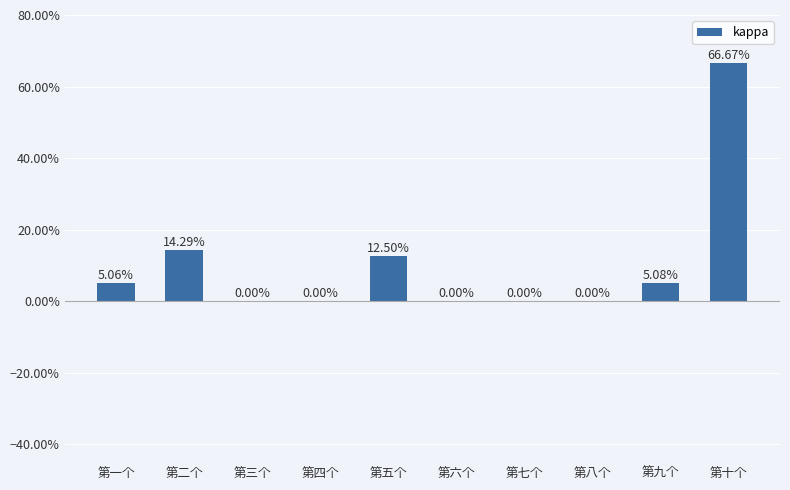

Reading right to left, what are all the values shown in this chart?

0.7	0.1	0.0	0.0	0.0	0.1	0.0	0.0	0.1	0.1